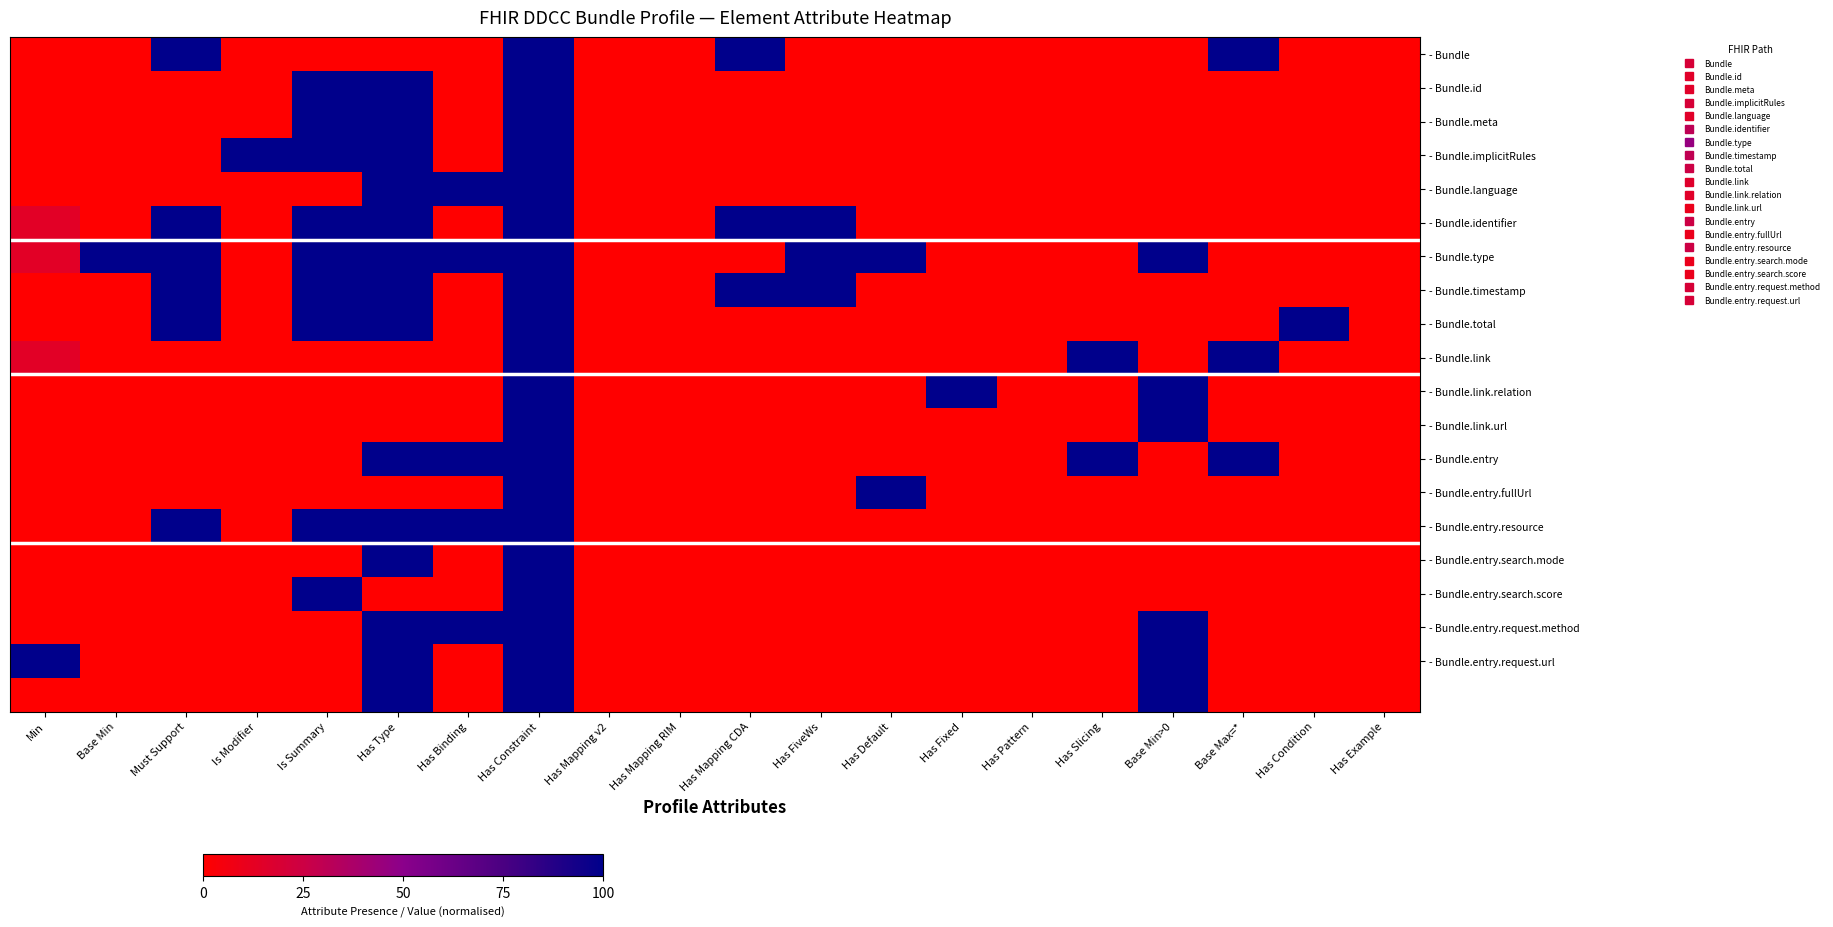

Which category has the highest value across all series?

Must Support